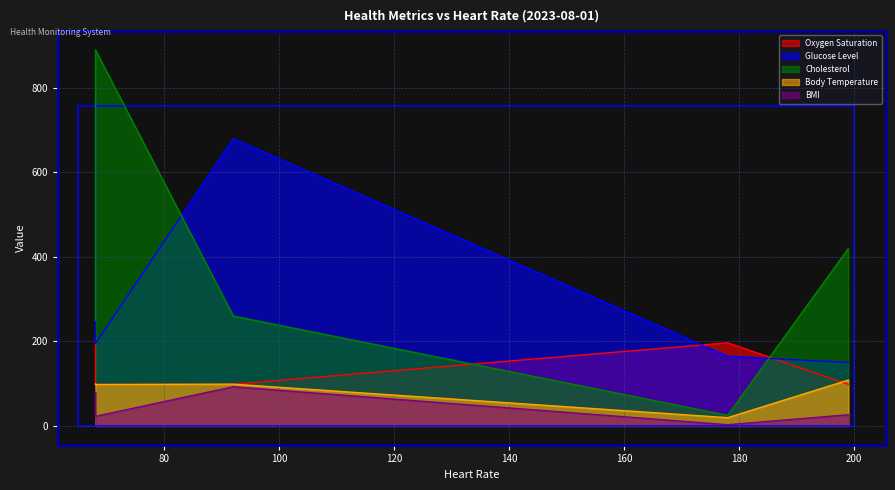

What is the sum of the Glucose Level values at 92 and 68?

875.0